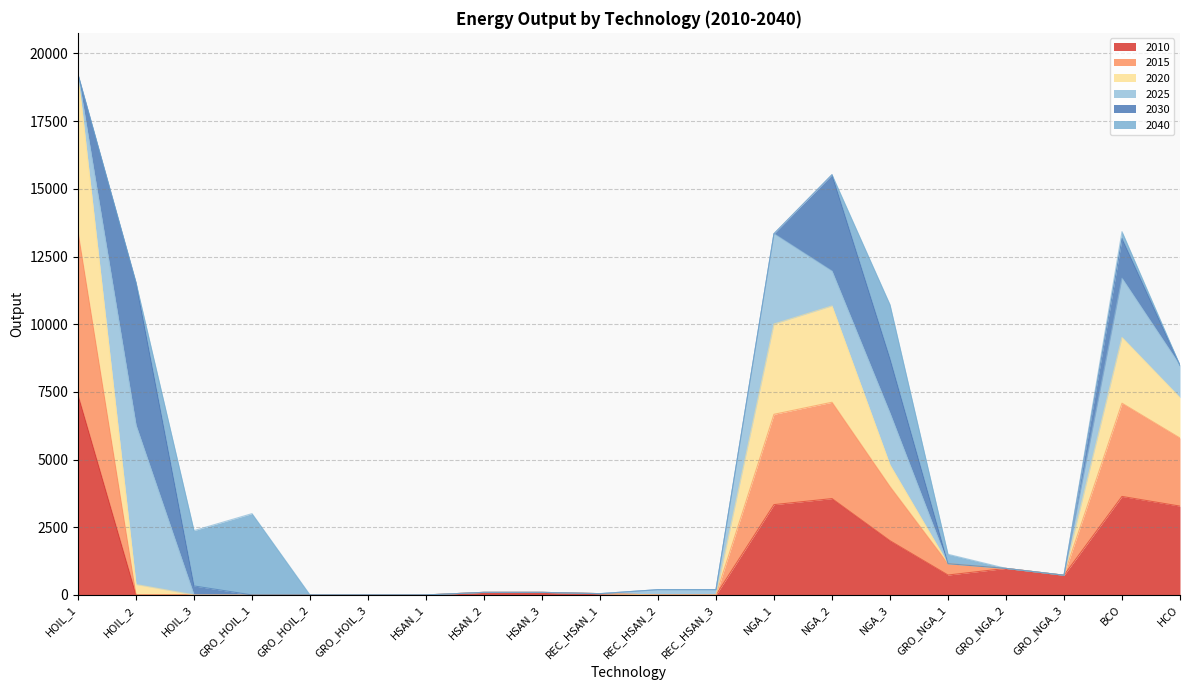

At which category is the sum across all series the highest?

HOIL_1